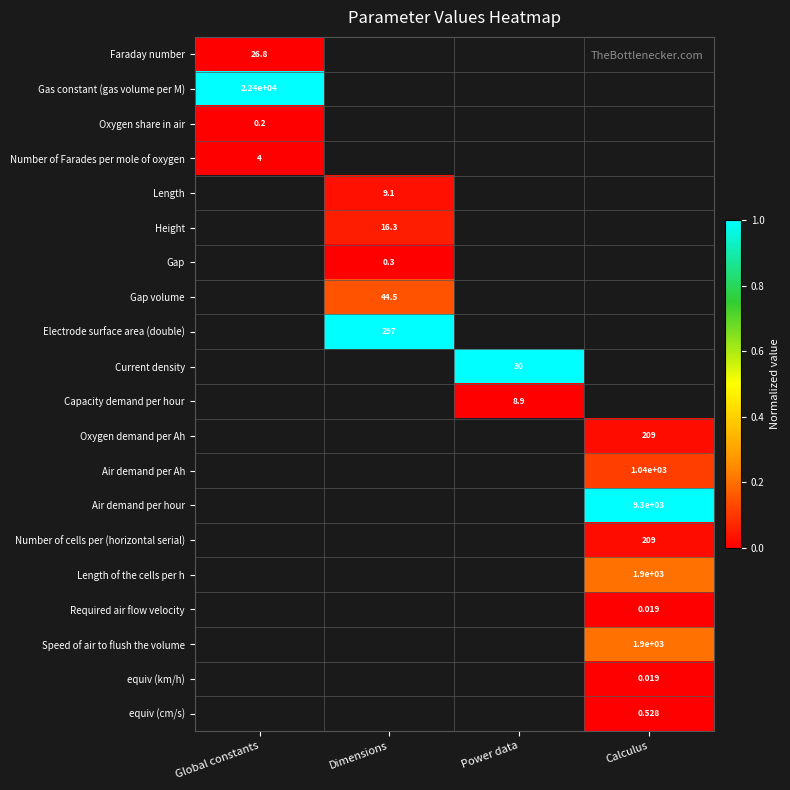

Where is Oxygen share in air nearest to the value 0?

Global constants